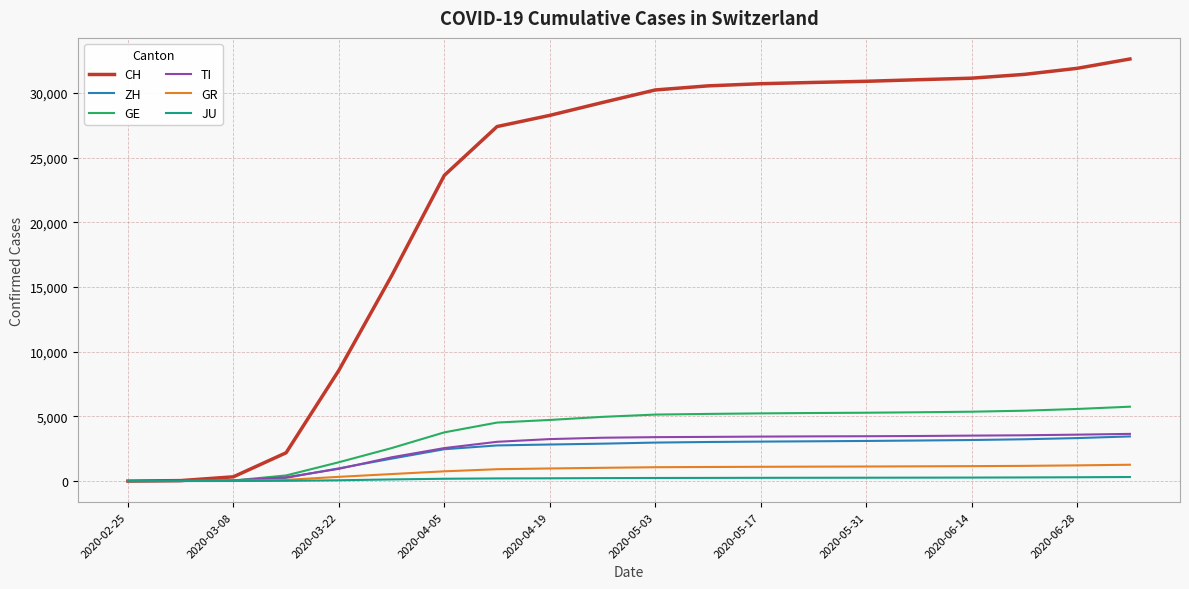

What are all the series names shown in the legend?

CH, ZH, GE, TI, GR, JU